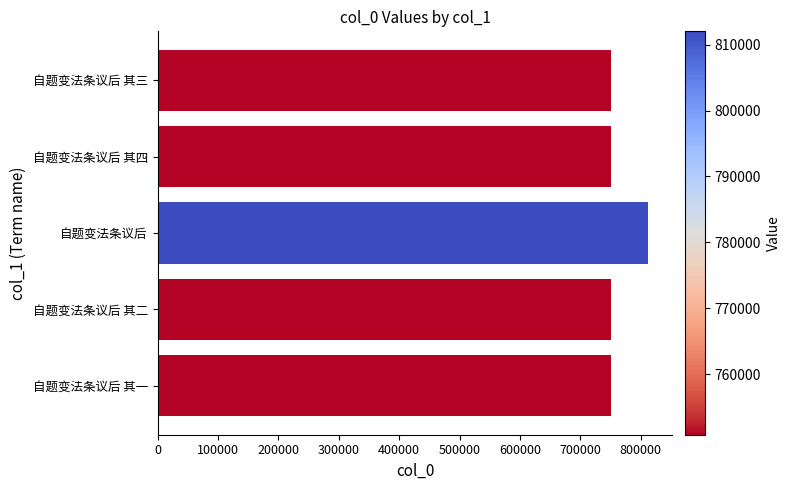

What is the difference between the maximum and second lowest values?

61170